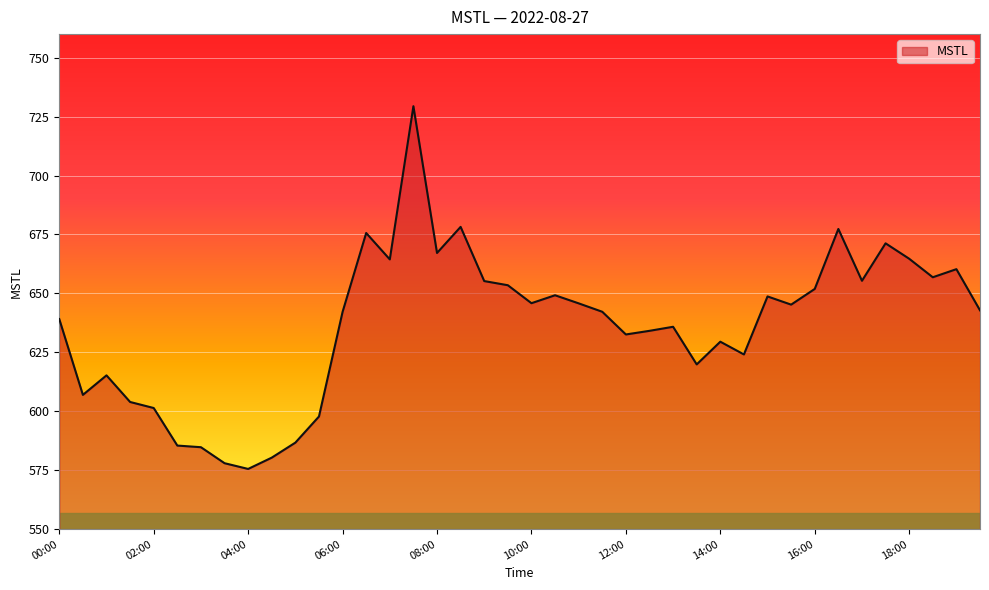

What is the greatest value displayed?

729.4